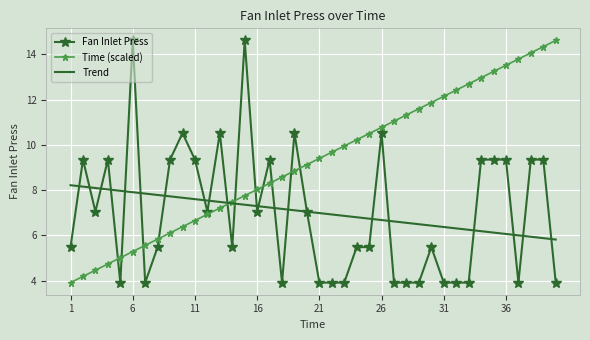

What is the maximum value shown in the chart?

14.6